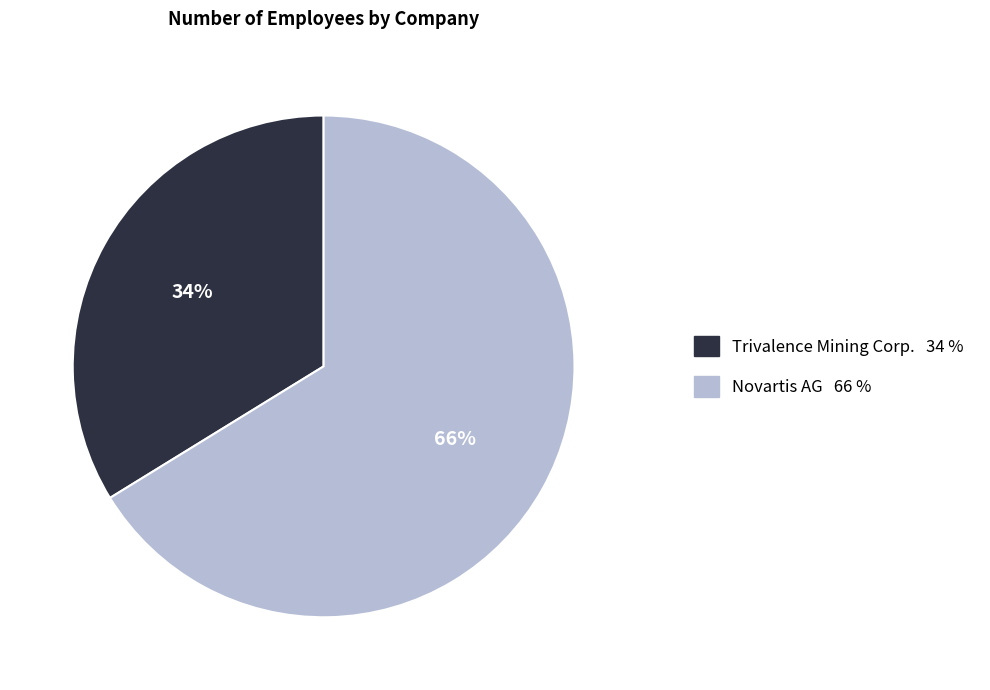

Do Trivalence Mining Corp. 34 % and Novartis AG 66 % together represent more than half of the pie?

Yes